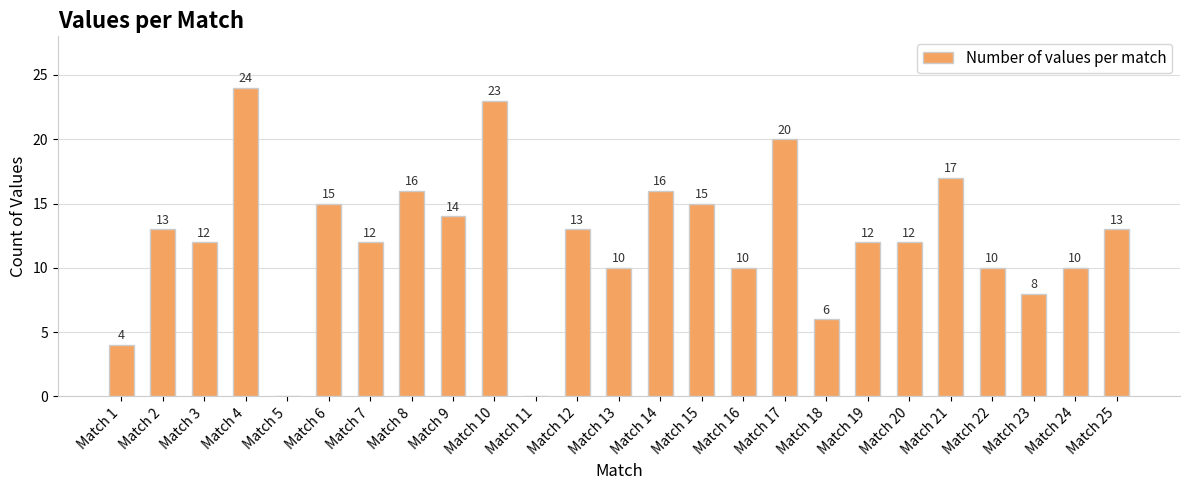

Where does the data first go above 12?

Match 2